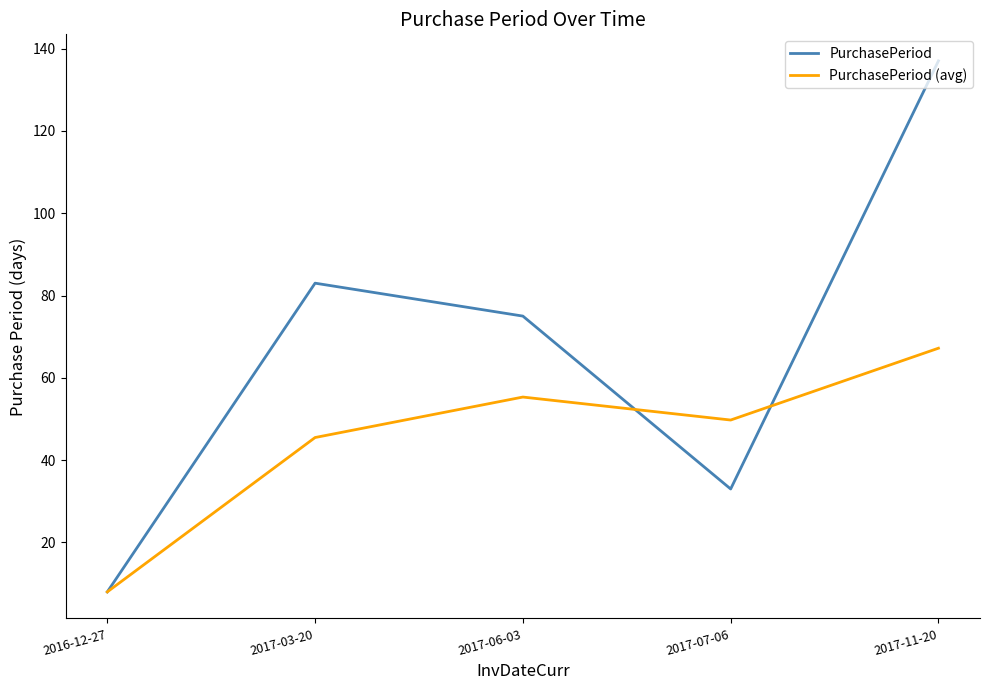

Does the chart display data point markers on the line(s)?

No